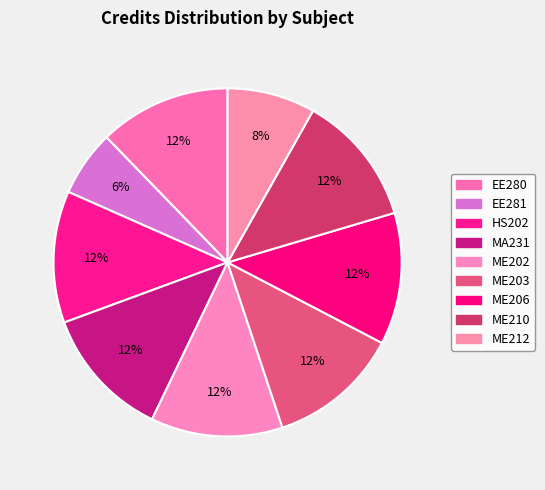

The ME203 slice represents 24% of the pie. True or false?

False